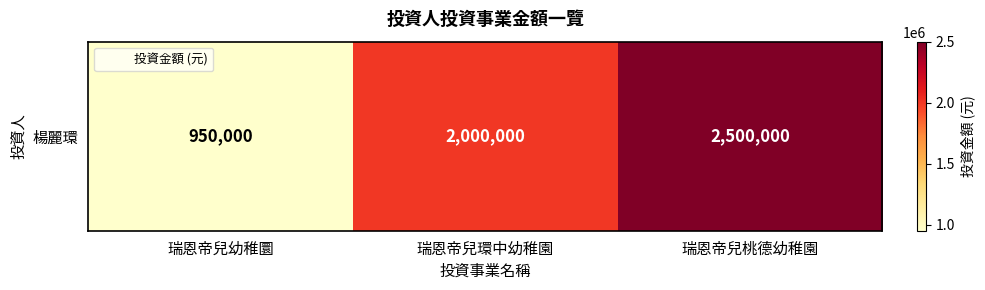

Rank the categories by value from lowest to highest.

瑞恩帝兒幼稚圜, 瑞恩帝兒環中幼稚園, 瑞恩帝兒桃德幼稚園